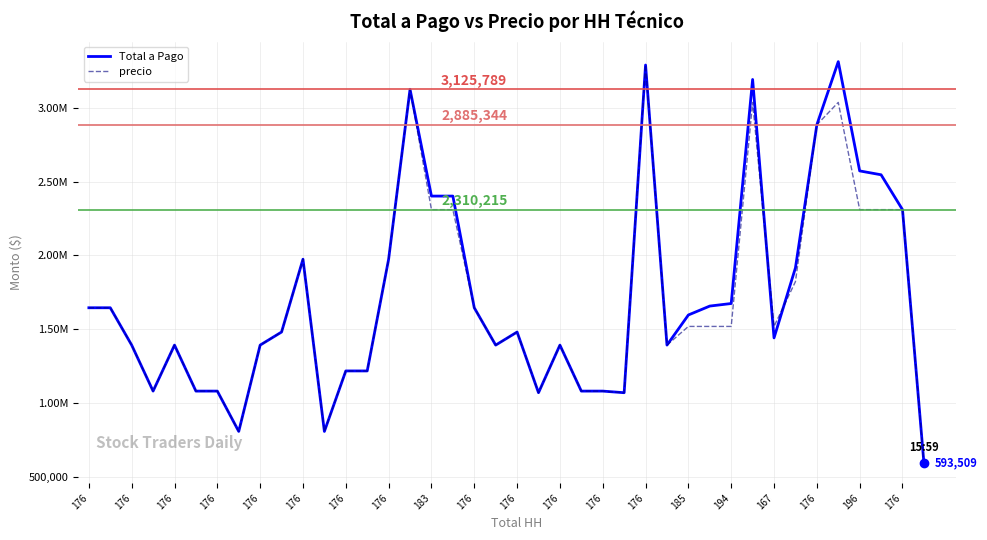

What is the sum of all Total a Pago values?

68703015.8